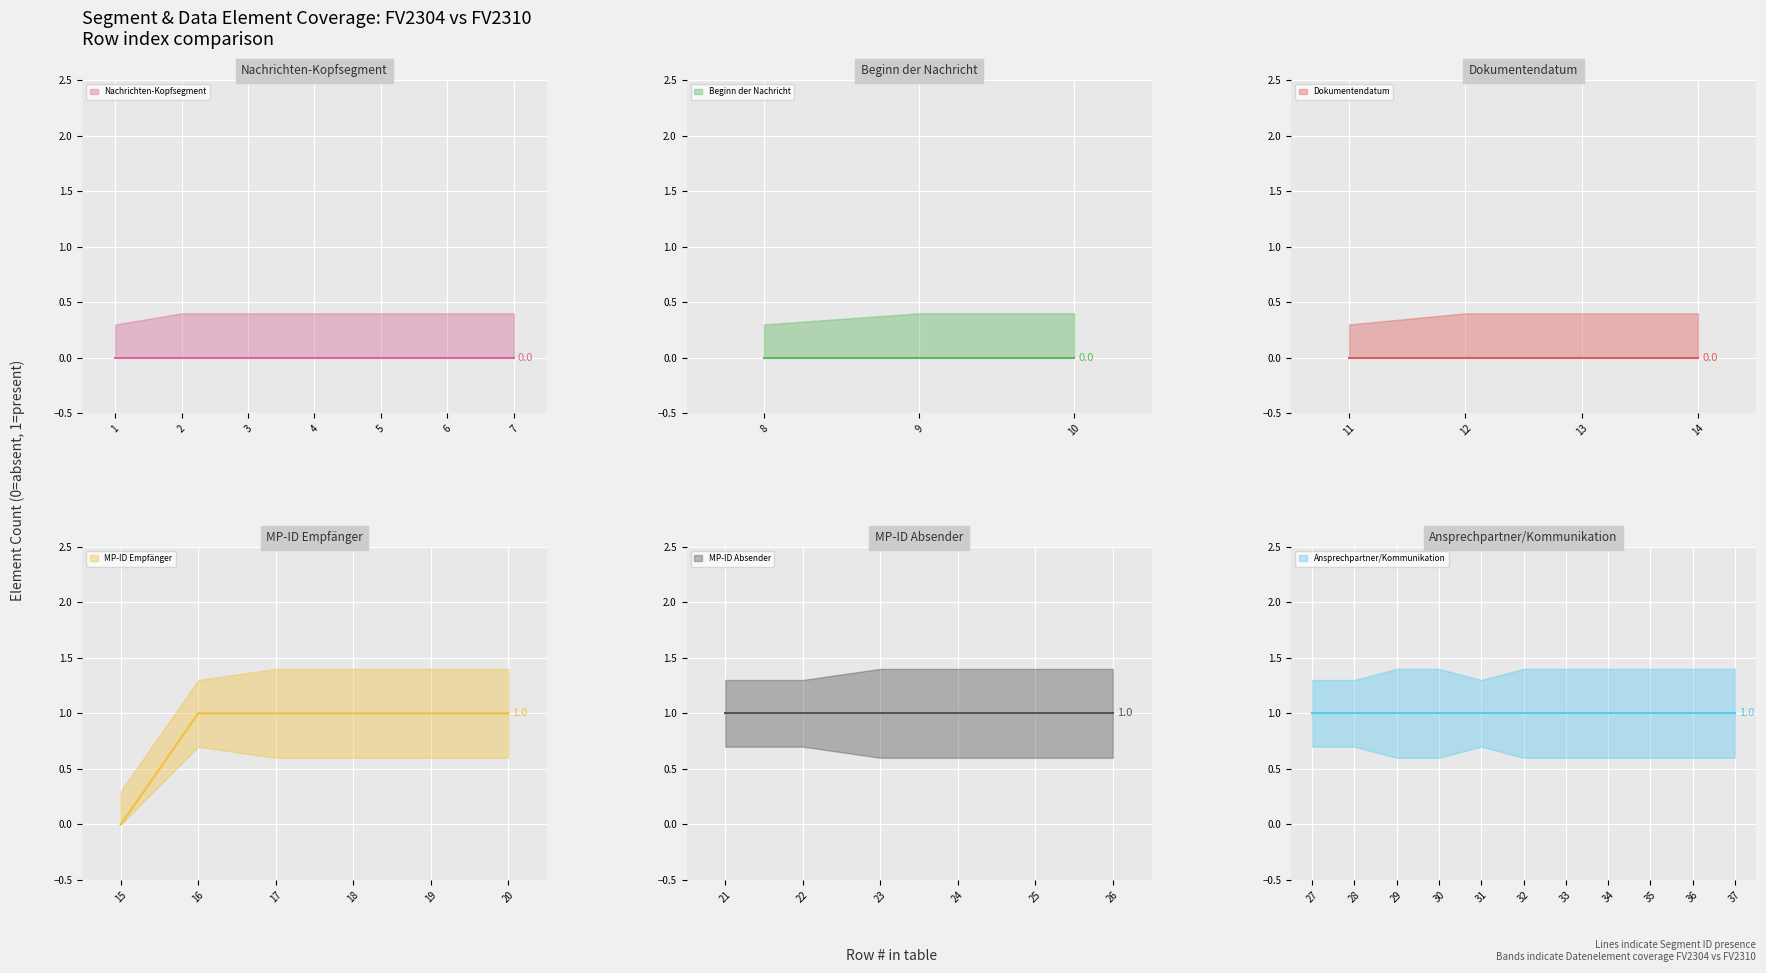

What is the sum of the Datenelement_FV2304 values at 28 and 25?

1